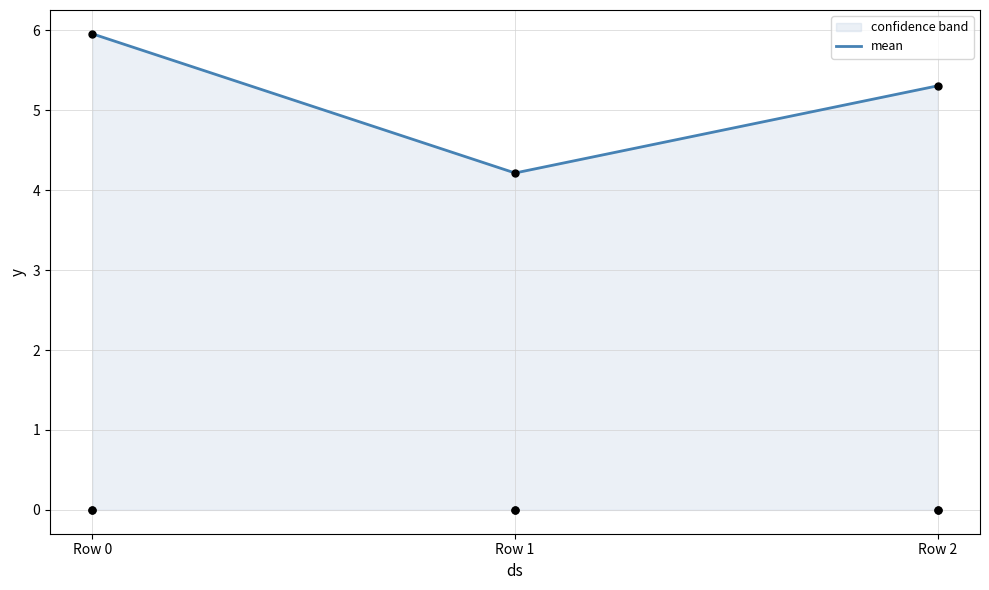

Between Row 2 and Row 0, which is larger?

Row 0